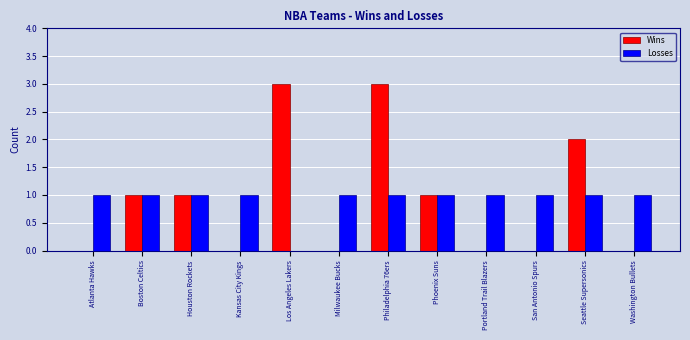

How many data points does each series have?

12